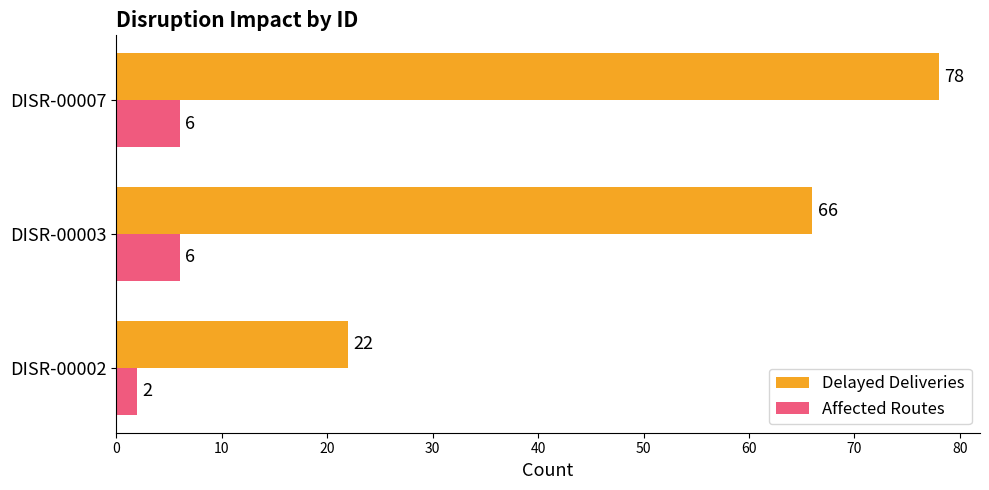

What is the minimum value for Affected Routes?

2